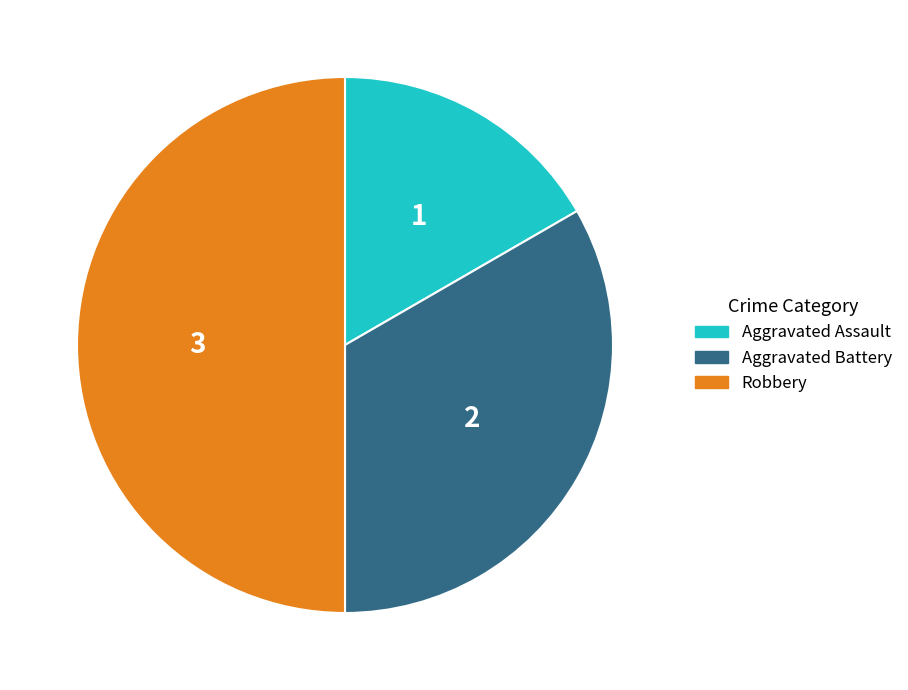

The Robbery slice represents 61% of the pie. True or false?

False